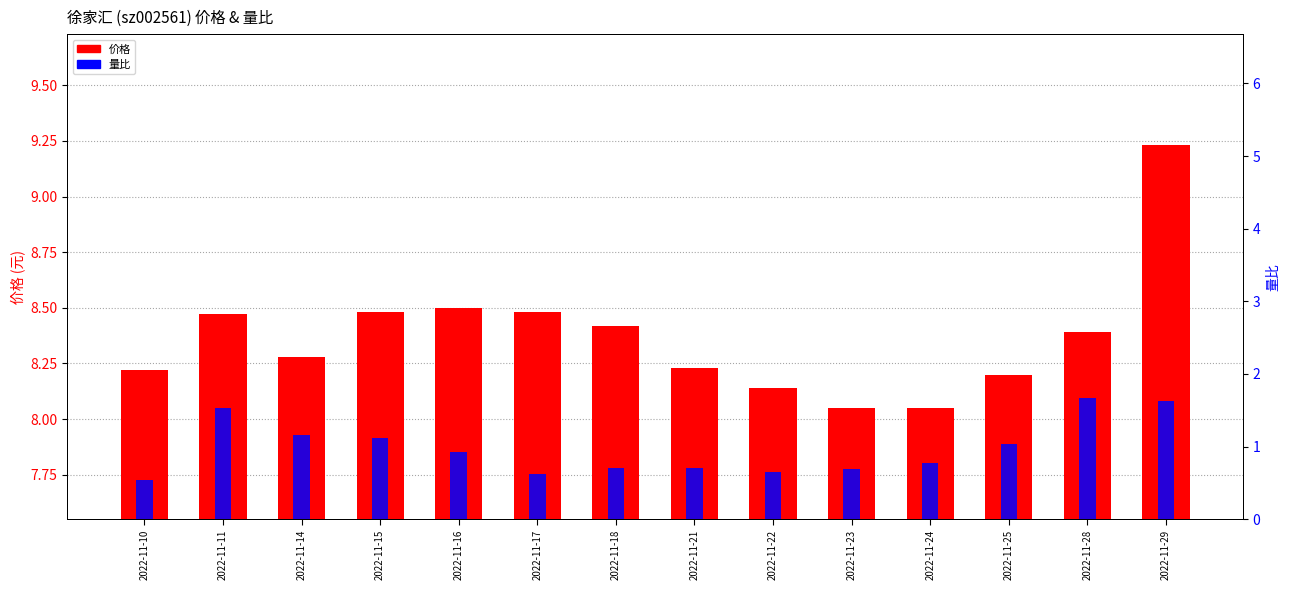

What is the difference between the 量比 values at 2022-11-18 and 2022-11-28?

1.0